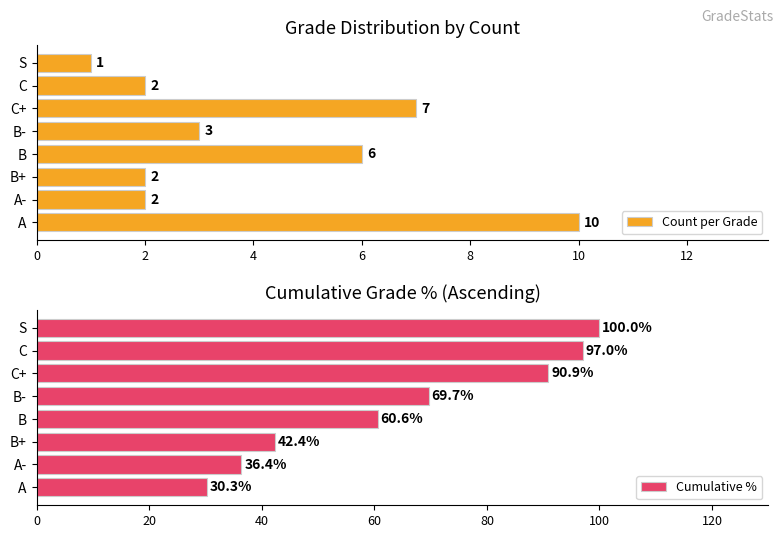

What is the highest value of the Cumulative % series?

100.0